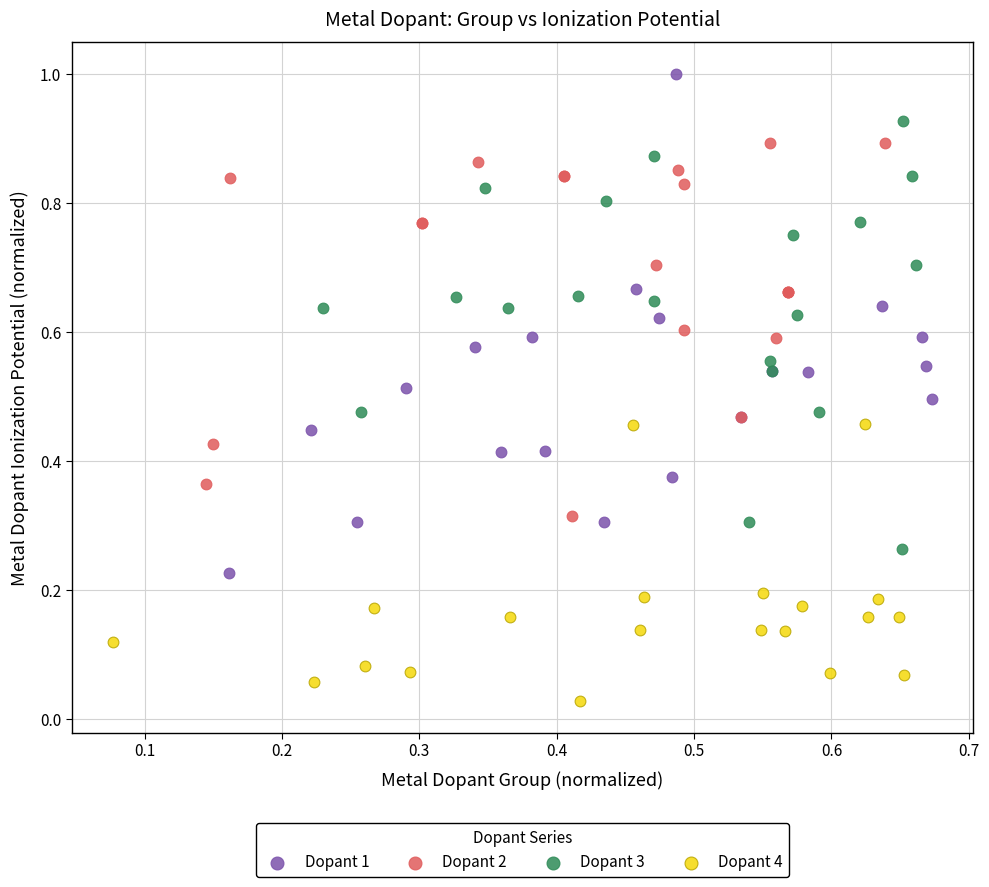

Which series reaches the maximum Y coordinate?

Dopant 1